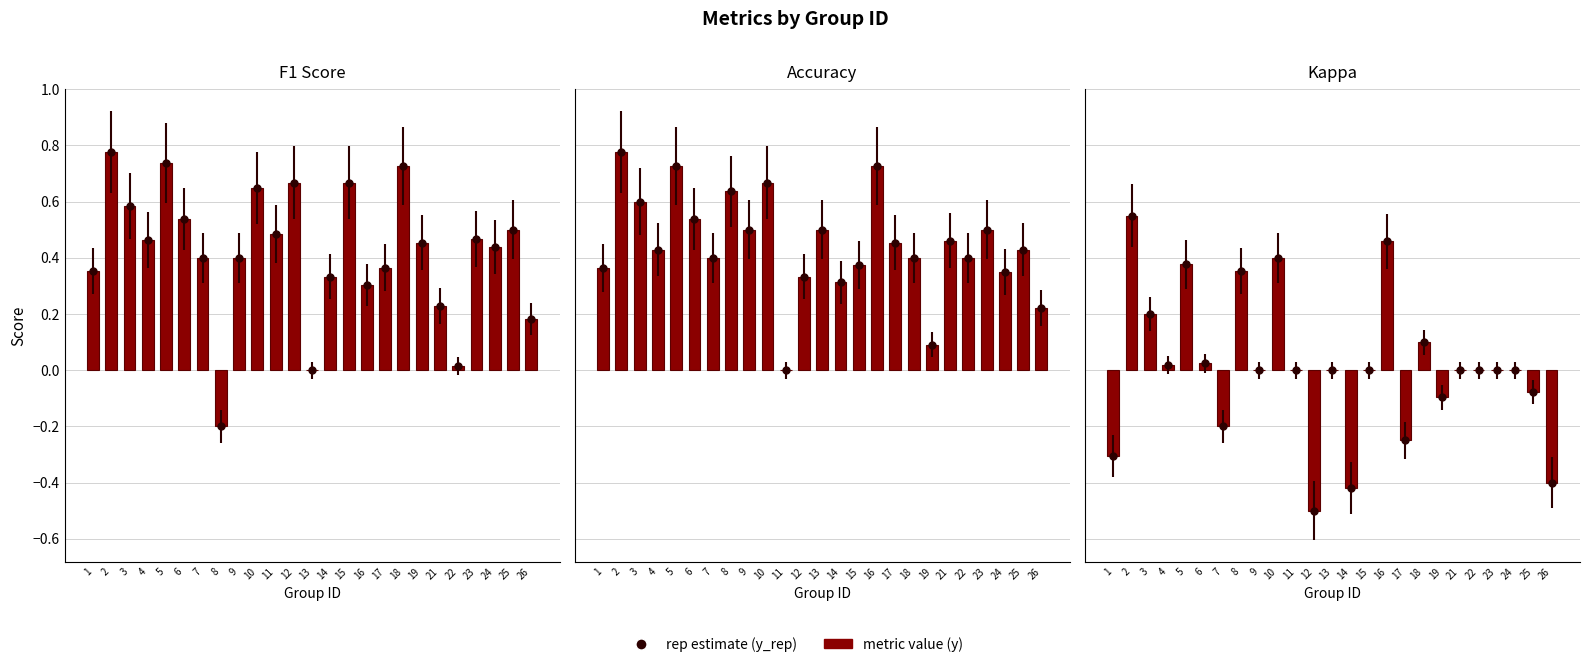

Reading right to left, what are all the values shown in this chart?

f1: 26=0.2	25=0.5	24=0.4	23=0.5	22=0.0	21=0.2	19=0.5	18=0.7	17=0.4	16=0.3	15=0.7	14=0.3	13=0.0	12=0.7	11=0.5	10=0.6	9=0.4	8=-0.2	7=0.4	6=0.5	5=0.7	4=0.5	3=0.6	2=0.8	1=0.4
accuracy: 26=0.2	25=0.4	24=0.3	23=0.5	22=0.4	21=0.5	19=0.1	18=0.4	17=0.5	16=0.7	15=0.4	14=0.3	13=0.5	12=0.3	11=0.0	10=0.7	9=0.5	8=0.6	7=0.4	6=0.5	5=0.7	4=0.4	3=0.6	2=0.8	1=0.4
kappa: 26=-0.4	25=-0.1	24=0.0	23=0.0	22=0.0	21=0.0	19=-0.1	18=0.1	17=-0.2	16=0.5	15=0.0	14=-0.4	13=0.0	12=-0.5	11=0.0	10=0.4	9=0.0	8=0.4	7=-0.2	6=0.0	5=0.4	4=0.0	3=0.2	2=0.6	1=-0.3